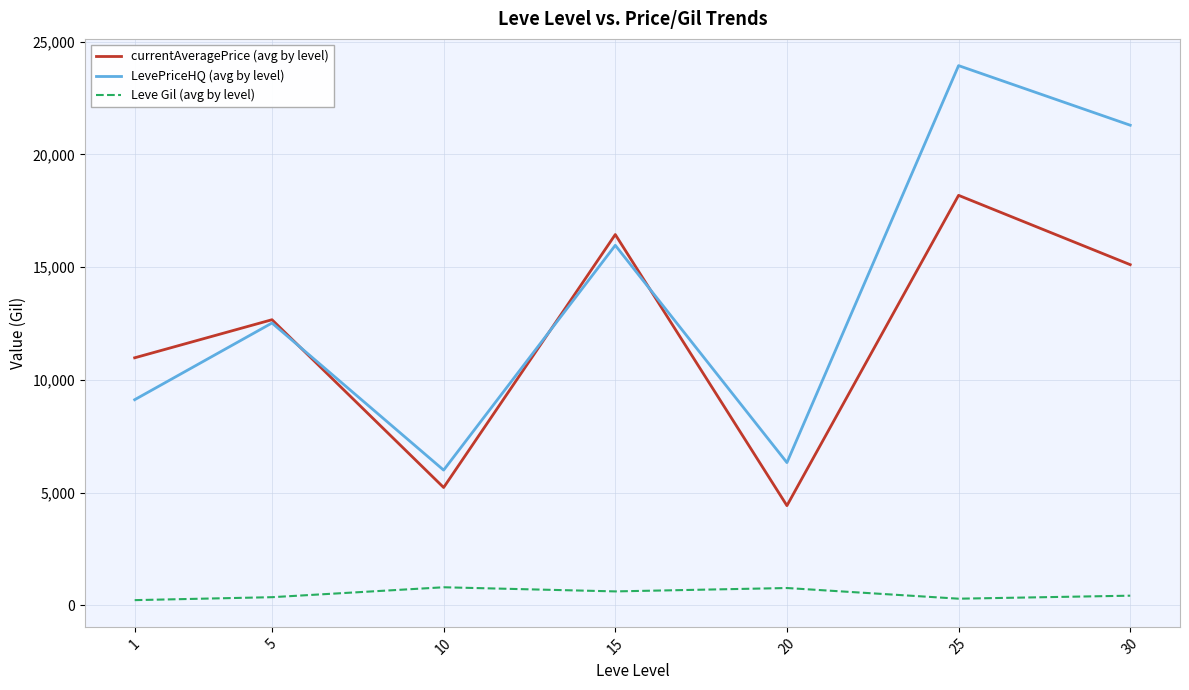

True or false: currentAveragePrice (avg by level) and Leve Gil (avg by level) intersect in this chart.

False